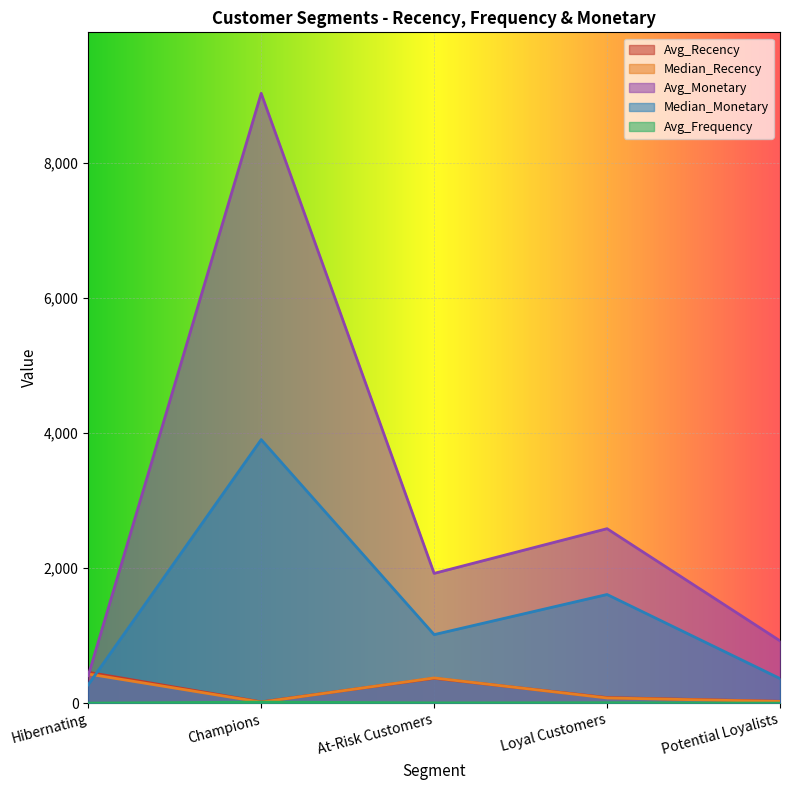

Where does the Avg_Recency series first go above 84?

Hibernating